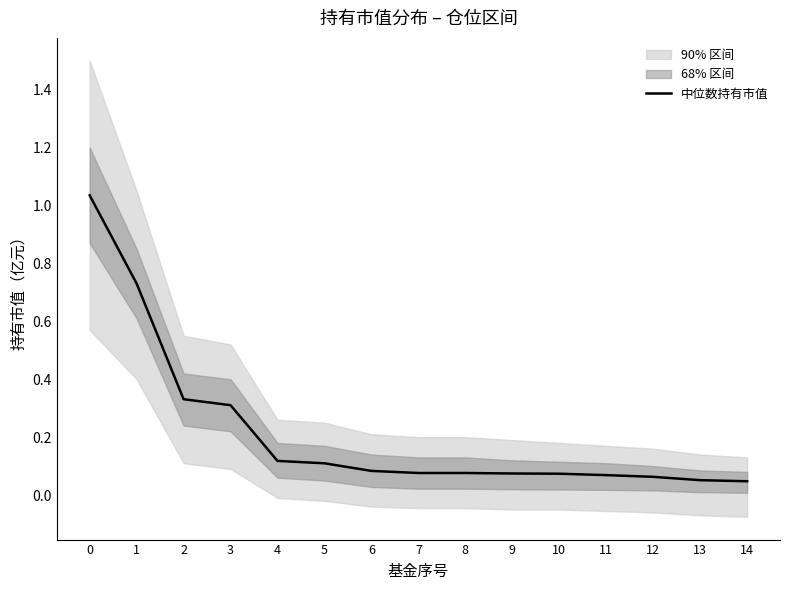

Where is the data nearest to the value 0?

14